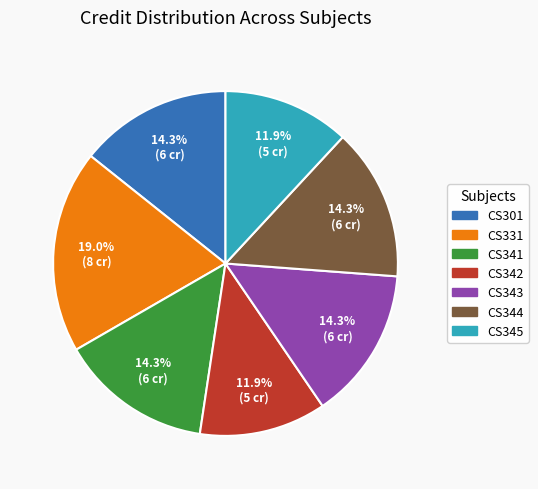

Does CS345 account for over 50% of the chart?

No